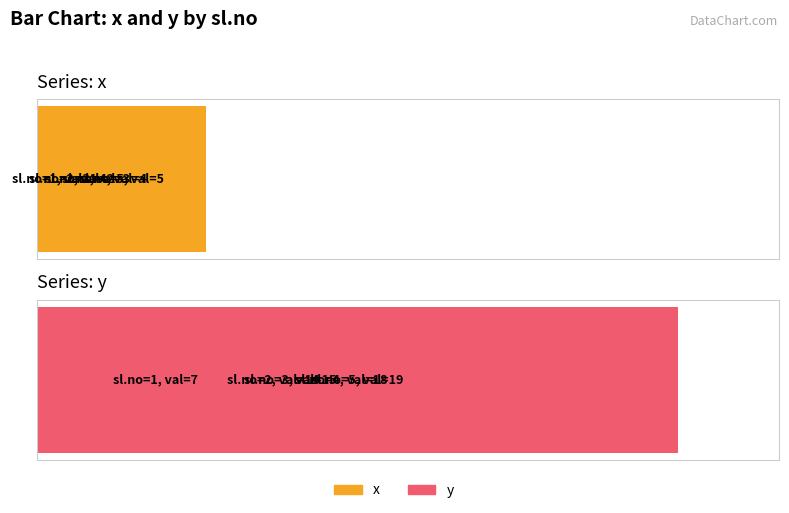

What are all the series names shown in the legend?

x, y